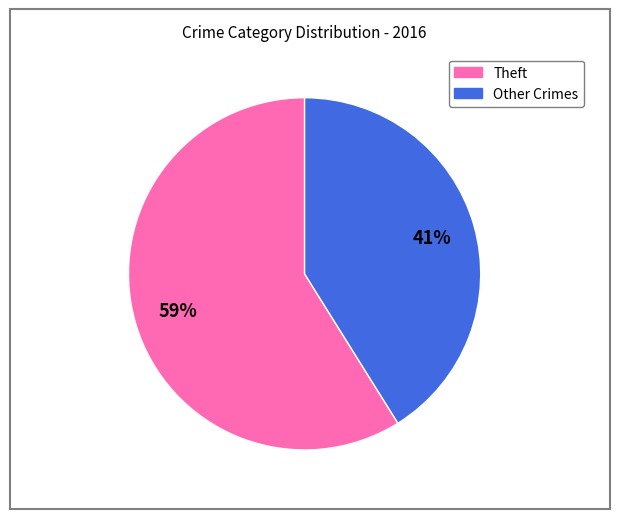

Does any single category account for the majority?

Yes